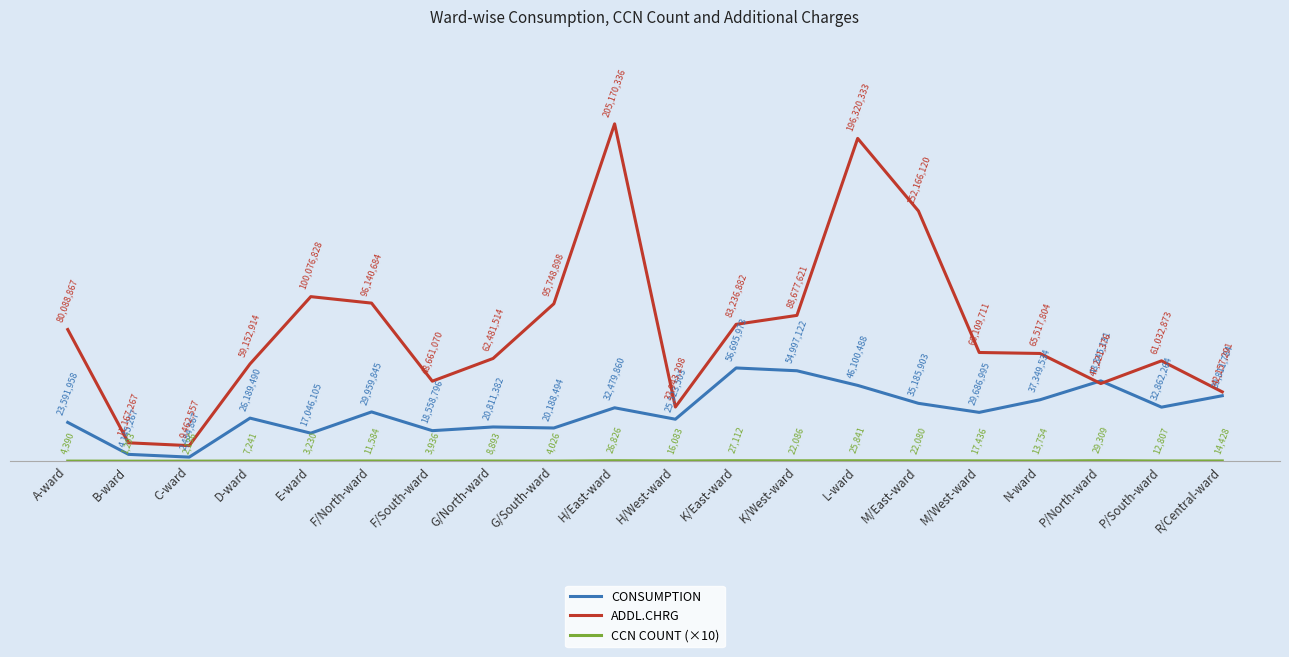

What are all the series names shown in the legend?

CONSUMPTION, ADDL.CHRG, CCN COUNT (×10)